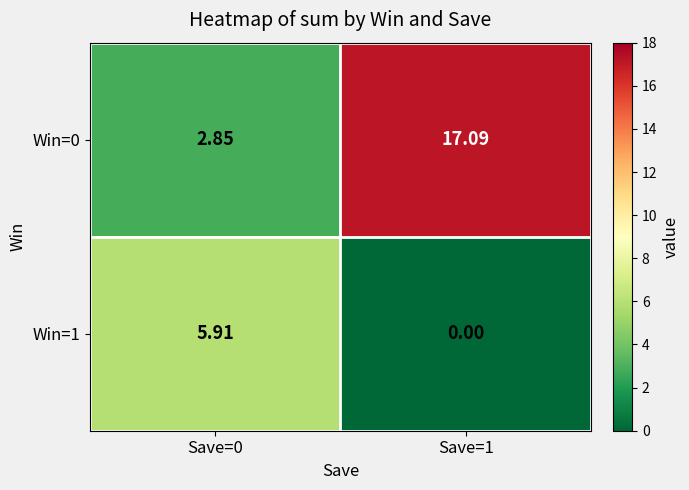

At how many categories does at least one series exceed 16?

1